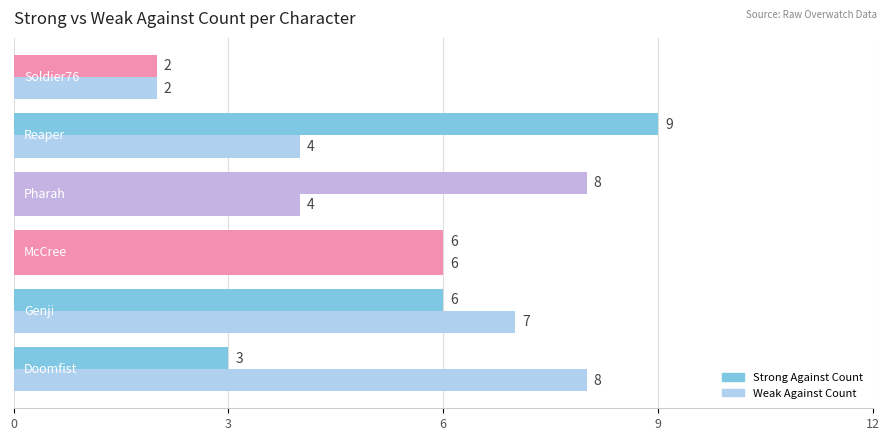

How many distinct data groups are displayed?

2